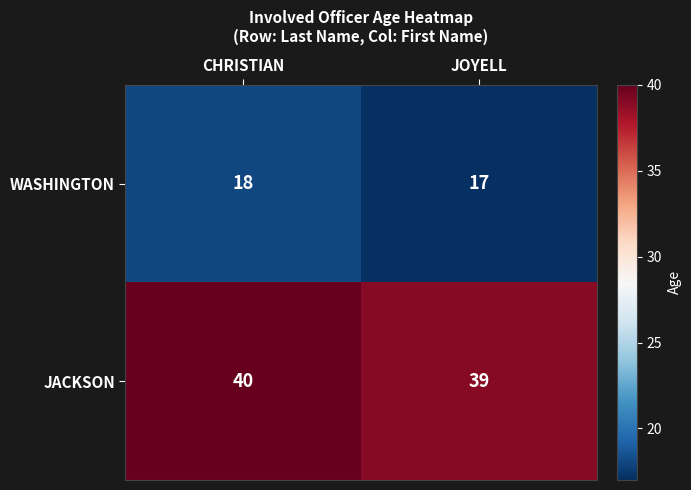

Count the number of data series in this chart.

2